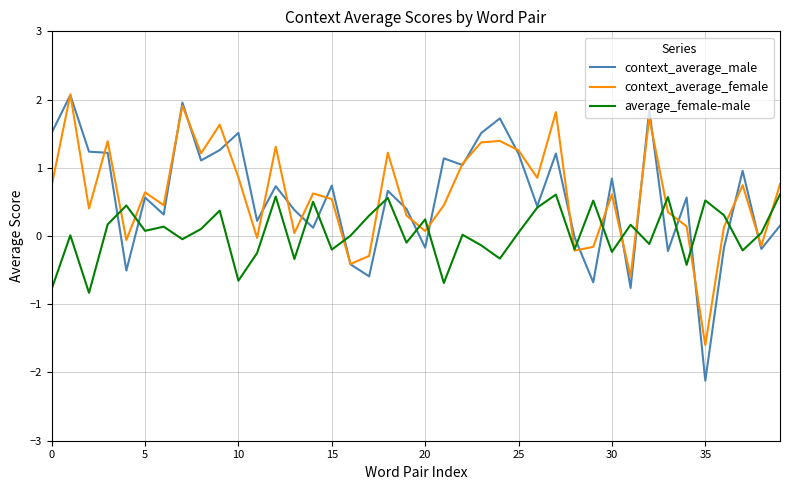

What is the smallest value displayed?

-2.1